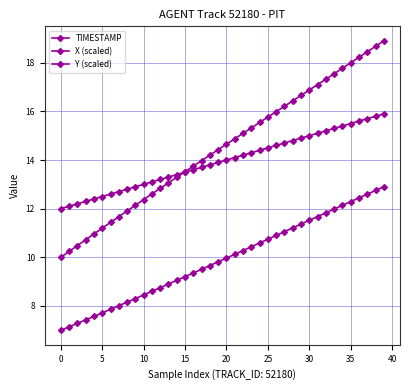

How many series are shown in this chart?

3